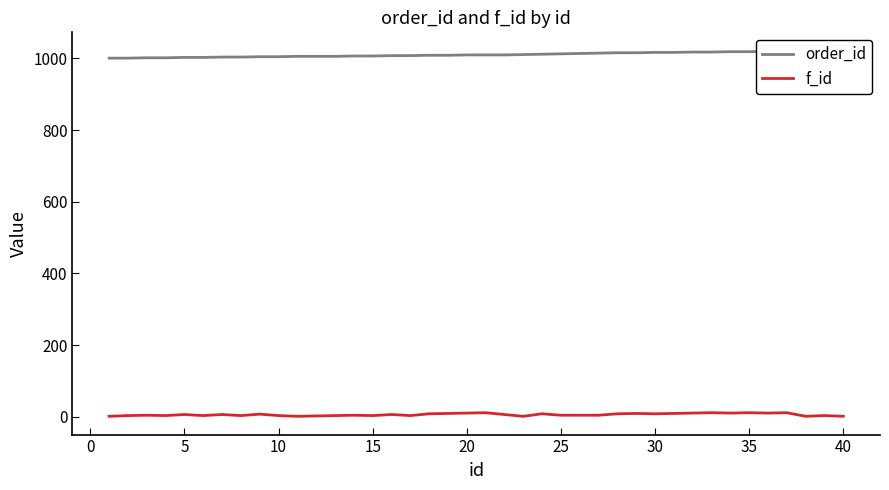

Reading left to right, list all the values displayed in this chart.

order_id: 1001	1001	1002	1002	1003	1003	1004	1004	1005	1005	1006	1006	1006	1007	1007	1008	1008	1009	1009	1010	1010	1010	1011	1012	1013	1014	1015	1016	1016	1017	1017	1018	1018	1019	1019	1020	1020	1021	1021	1022
f_id: 1	3	4	3	6	3	6	3	7	3	1	2	3	4	3	6	3	8	9	10	11	6	1	8	4	4	4	8	9	8	9	10	11	10	11	10	11	1	3	1